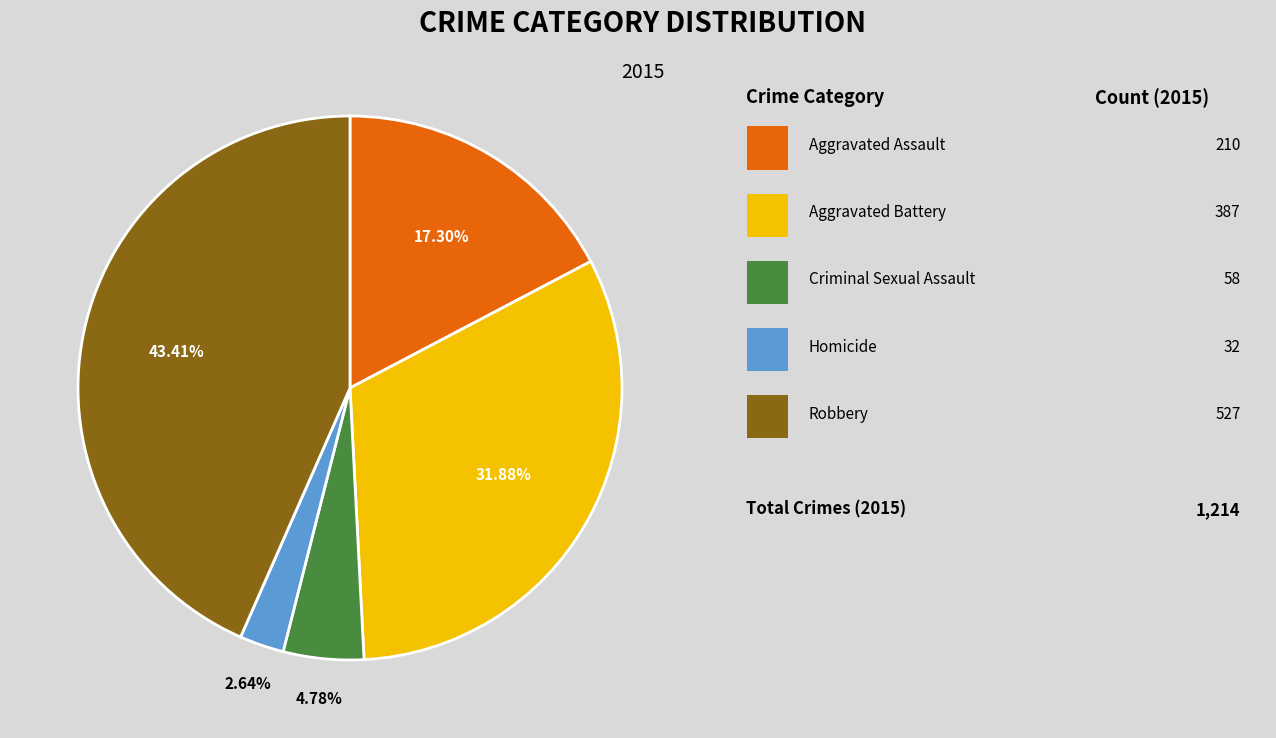

How many segments does this pie chart have?

5